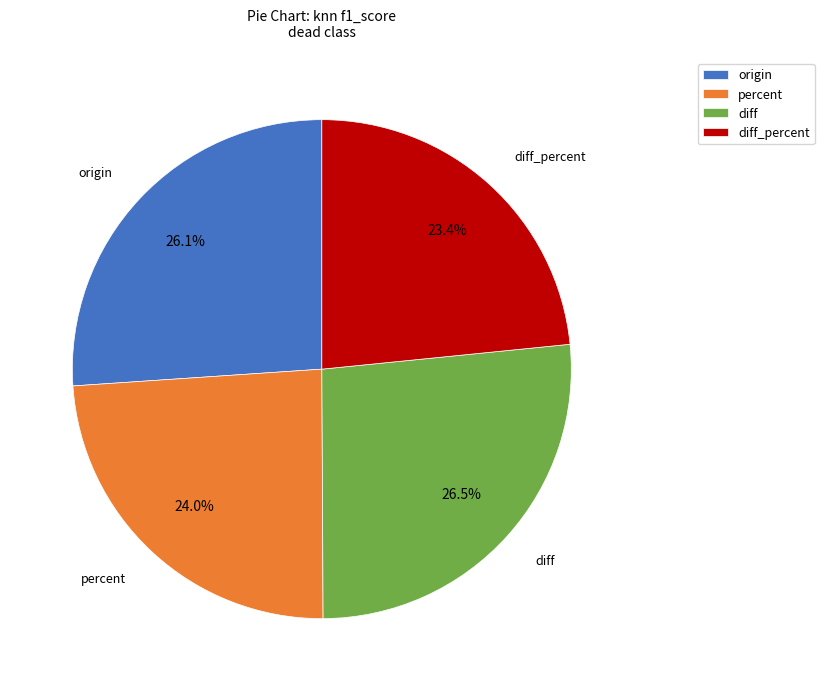

What is the smallest slice in the pie chart?

diff_percent